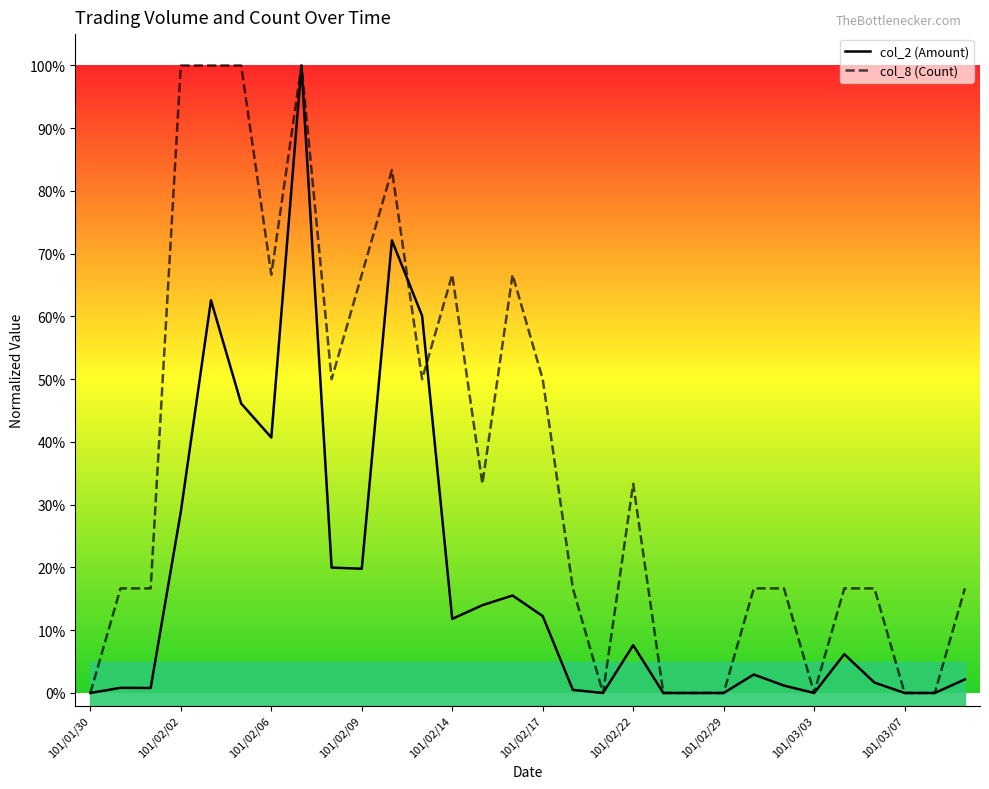

How many times do col_8 (Count) and col_2 (Amount) cross each other?

2